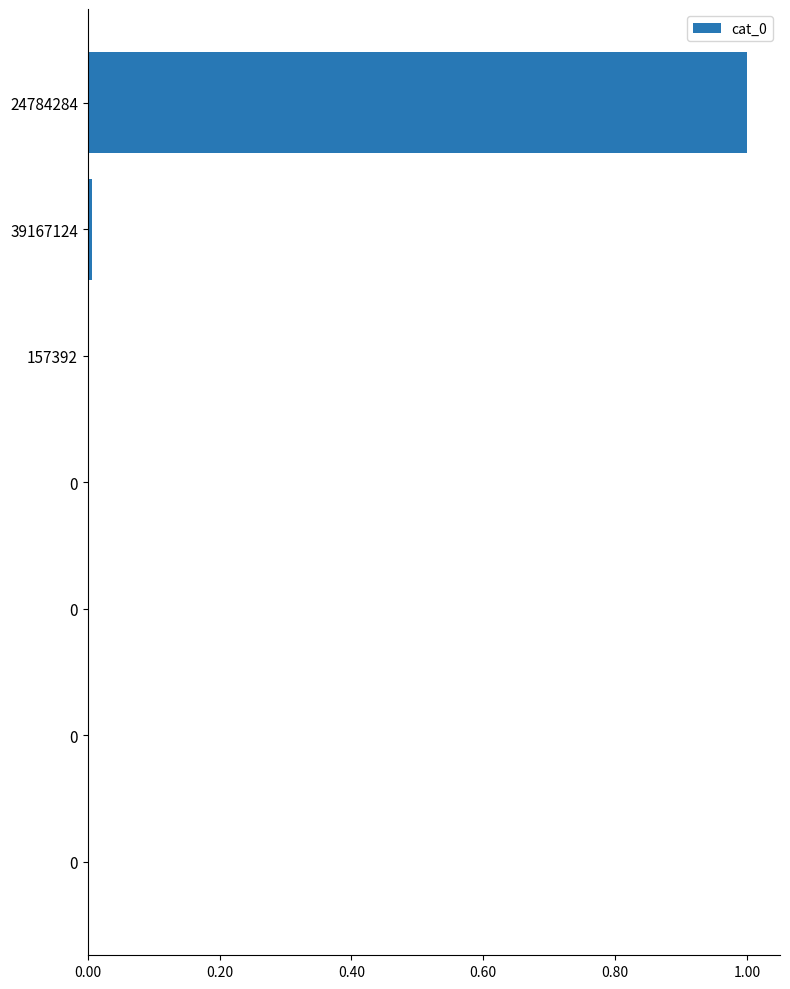

Are the bars grouped side by side (vs. stacked)?

No